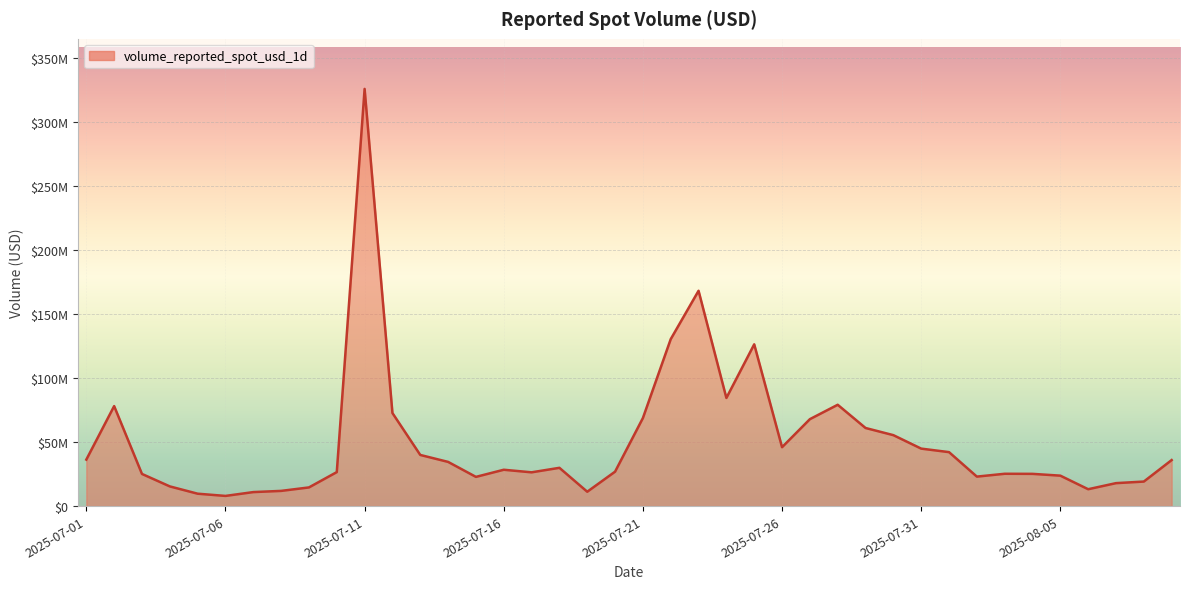

Does the chart have visible grid lines?

Yes